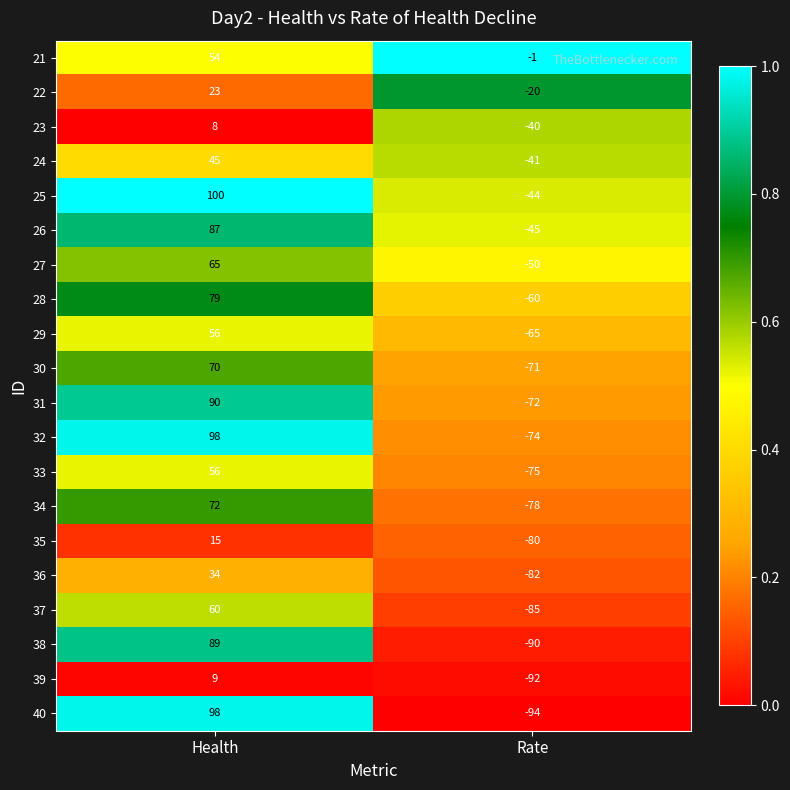

What value does the 38 series have at Health?

89